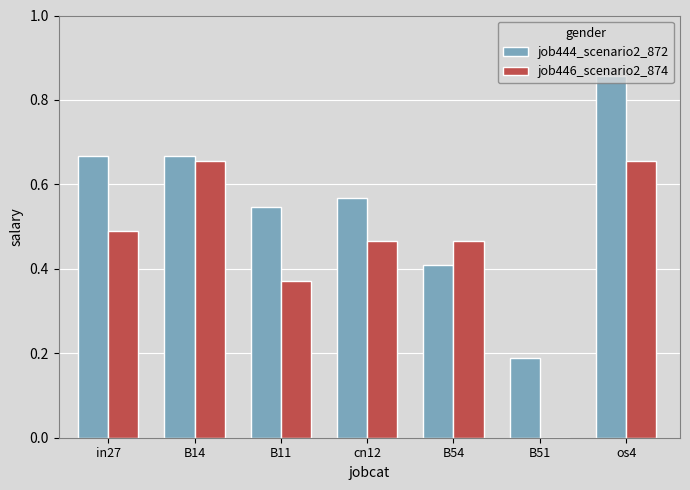

What is the sum of the job446_scenario2_874 values at B11 and B54?

0.8